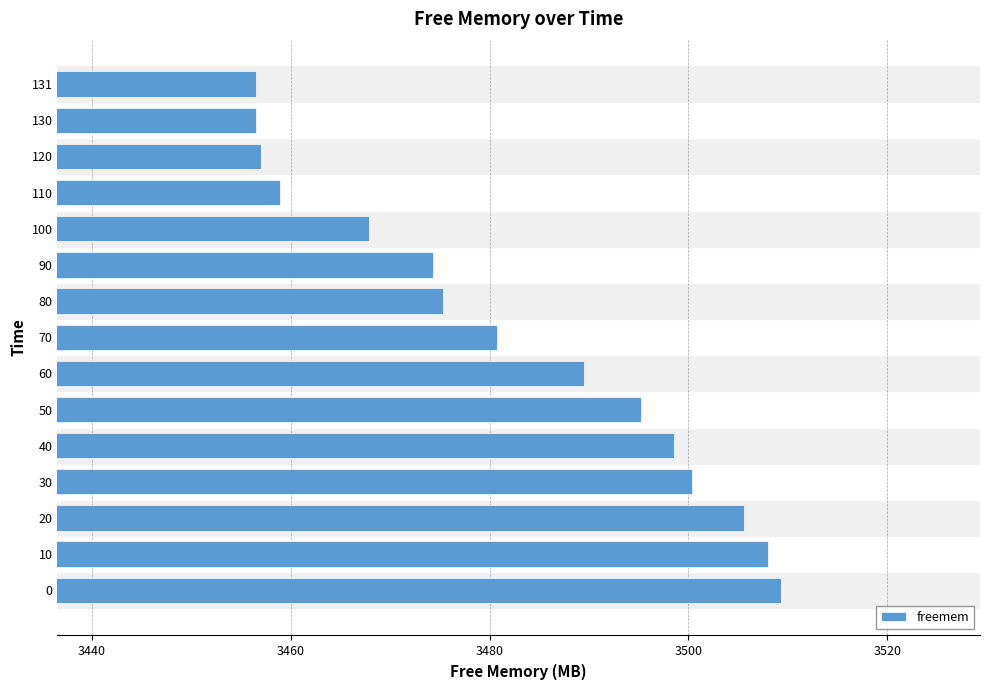

Between 110 and 130, which is larger?

110